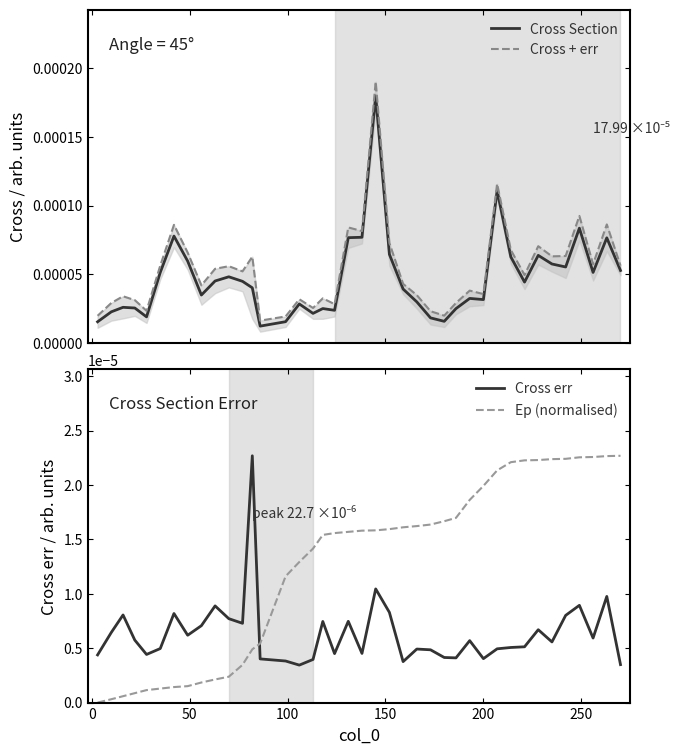

True or false: Cross err and Ep (normalised) cross at least once.

True